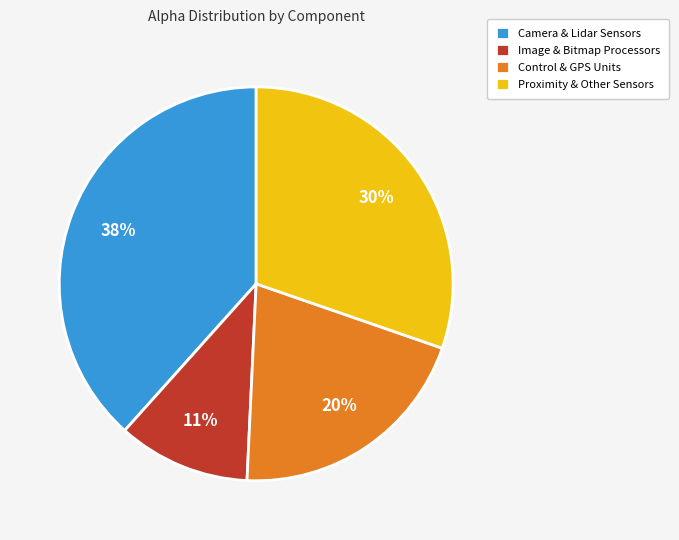

To the nearest percent, what portion does Camera & Lidar Sensors represent?

38%